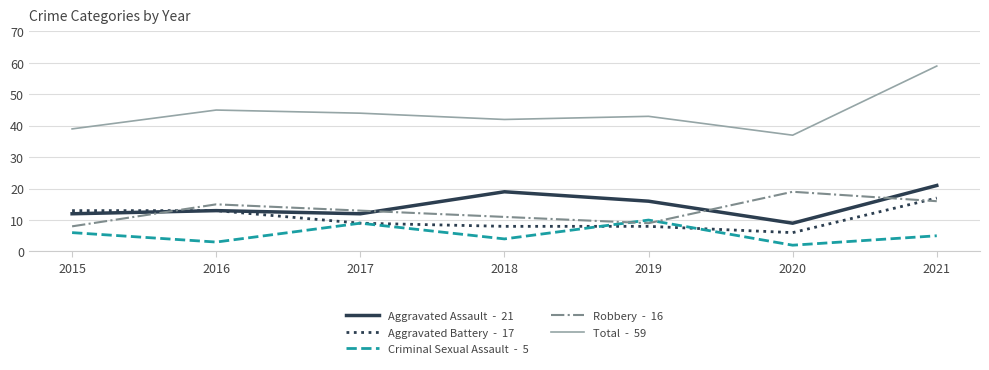

What is the maximum value shown in the chart?

59